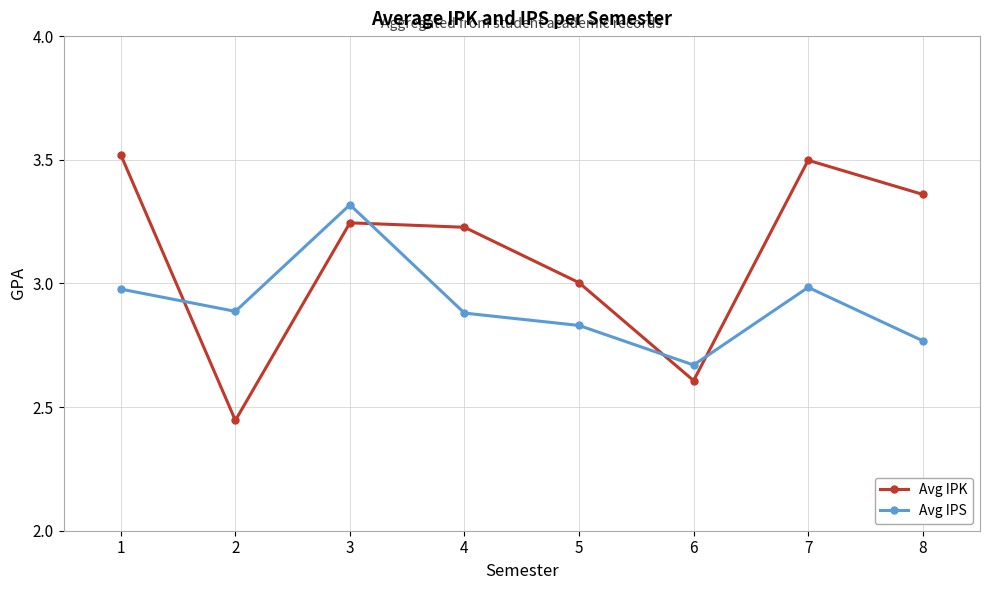

Where do Avg IPK and Avg IPS first cross each other?

1 and 2